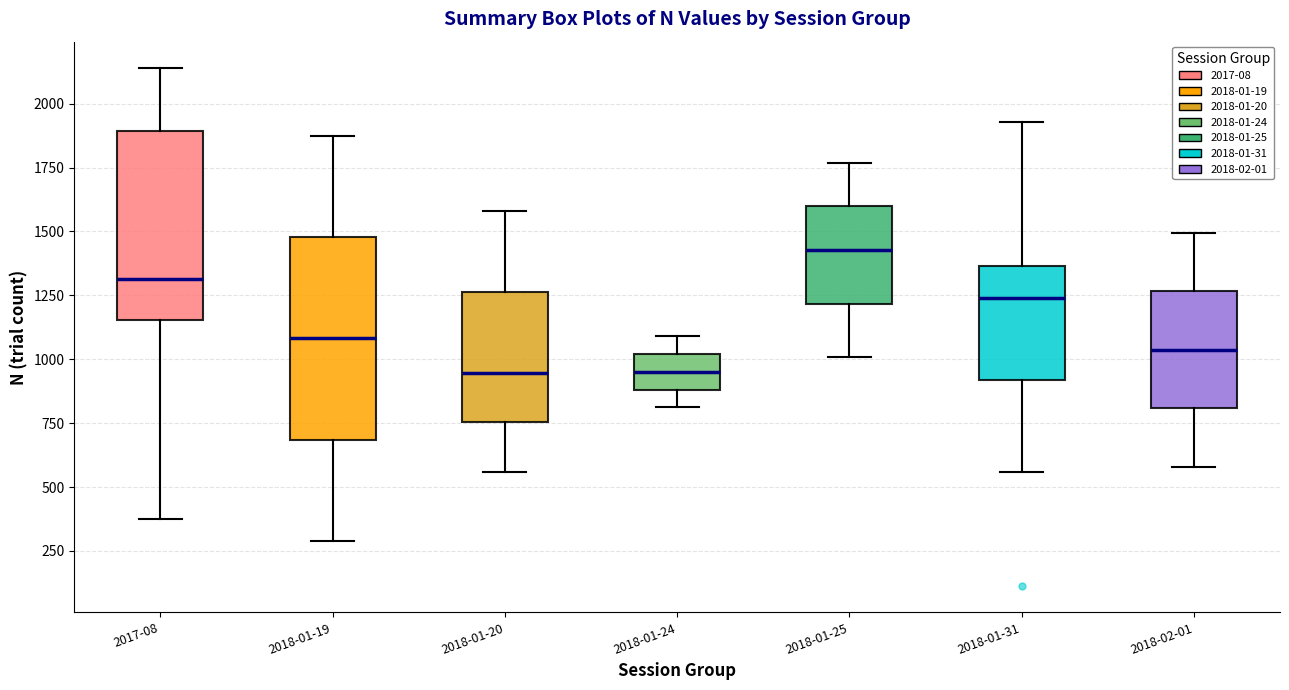

Reading left to right, transcribe this box plot: for each box, give where its median line is, the range the box spans, and where its two whiskers end, as read against the y-axis. The values are not printed on the chart, so give them approximately, as read against the axis.

2017-08: median 1300, box 1150 to 1900, whiskers 400 to 2150
2018-01-19: median 1100, box 700 to 1500, whiskers 300 to 1850
2018-01-20: median 950, box 750 to 1250, whiskers 550 to 1600
2018-01-24: median 950, box 900 to 1000, whiskers 800 to 1100
2018-01-25: median 1450, box 1200 to 1600, whiskers 1000 to 1750
2018-01-31: median 1250, box 900 to 1350, whiskers 550 to 1950
2018-02-01: median 1050, box 800 to 1250, whiskers 600 to 1500